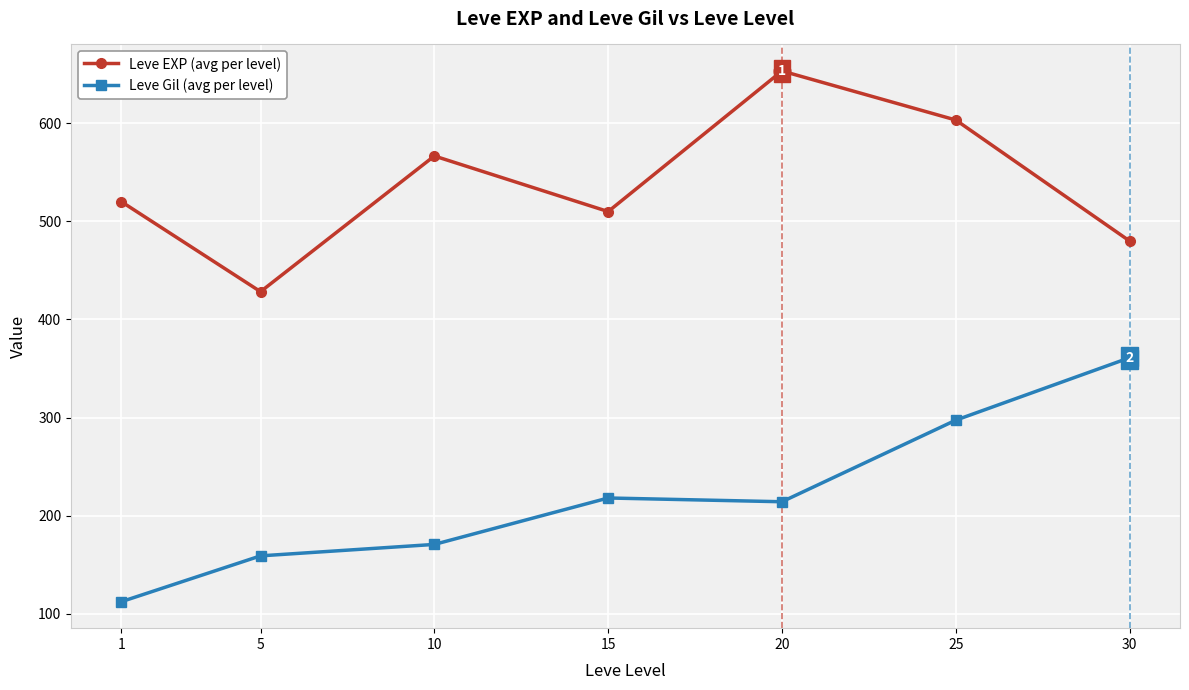

Which series has the widest spread of values?

Leve Gil (avg per level)